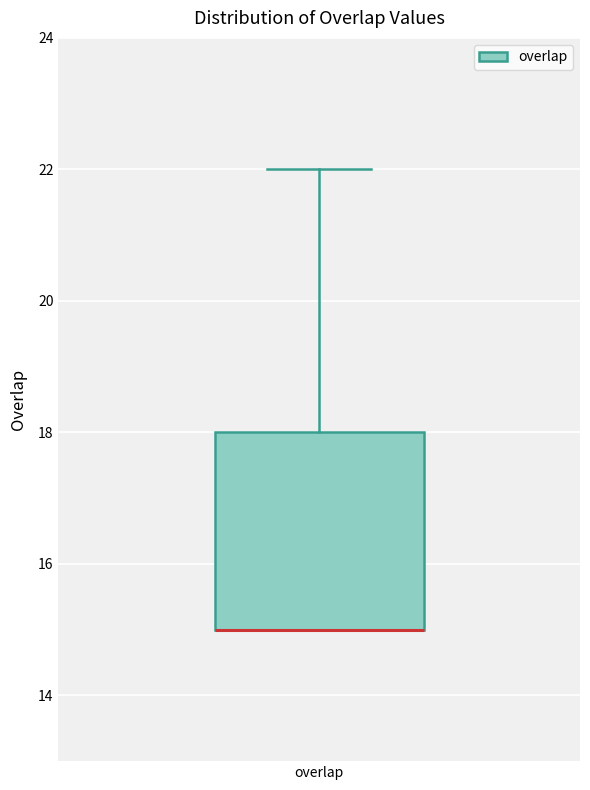

Read this box plot against the y-axis: the position of the median line, the range covered by the box, and the ends of both whiskers. The values are not printed on the chart, so give them approximately, as read against the axis.

median 15 (drawn on the box's lower edge), box 15 to 18, whiskers 15 to 22